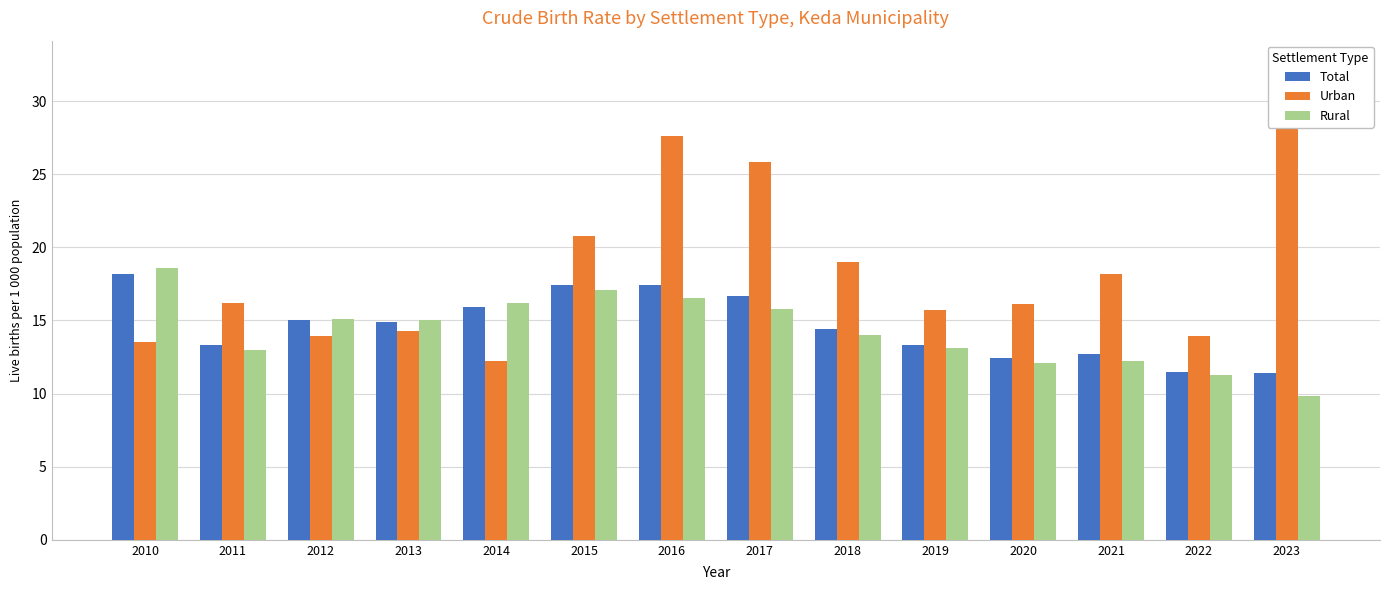

What are all the series names shown in the legend?

Total, Urban, Rural